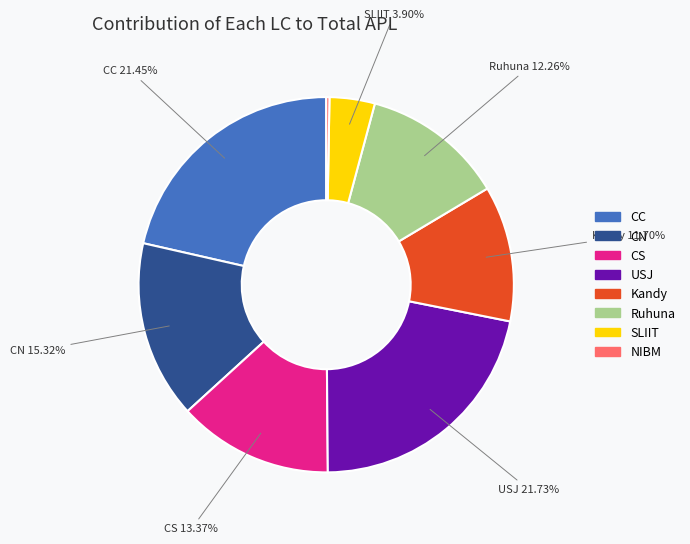

Is there any slice that represents more than half of the pie?

No